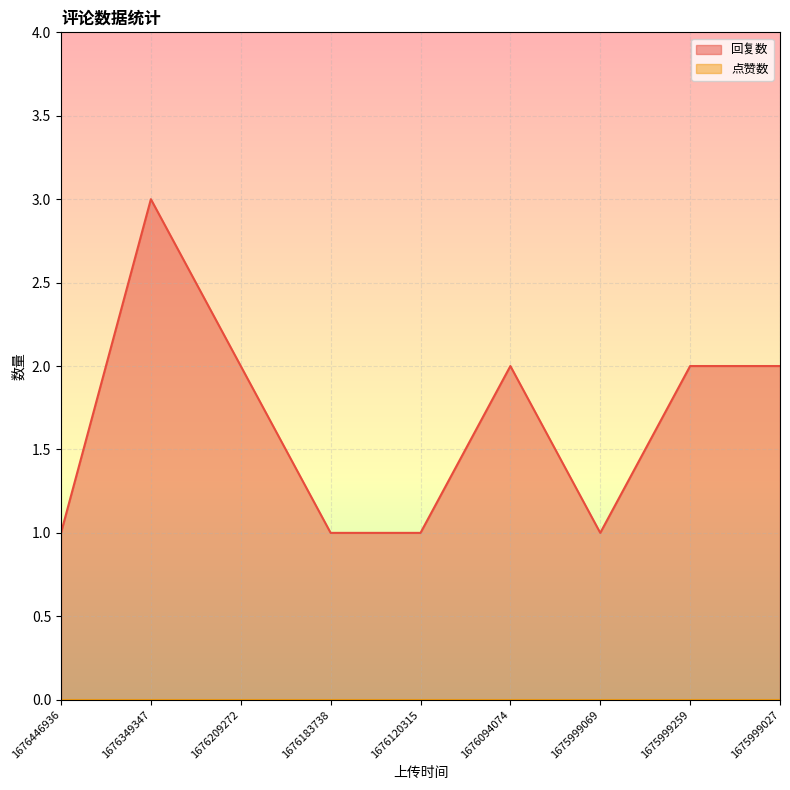

What is the value of the 8th point from the left?

2